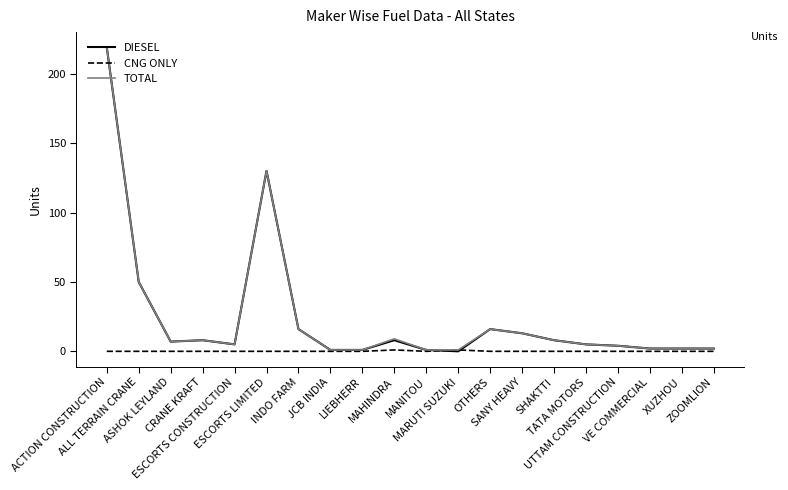

Which series changed the most between ESCORTS CONSTRUCTION and MAHINDRA?

TOTAL